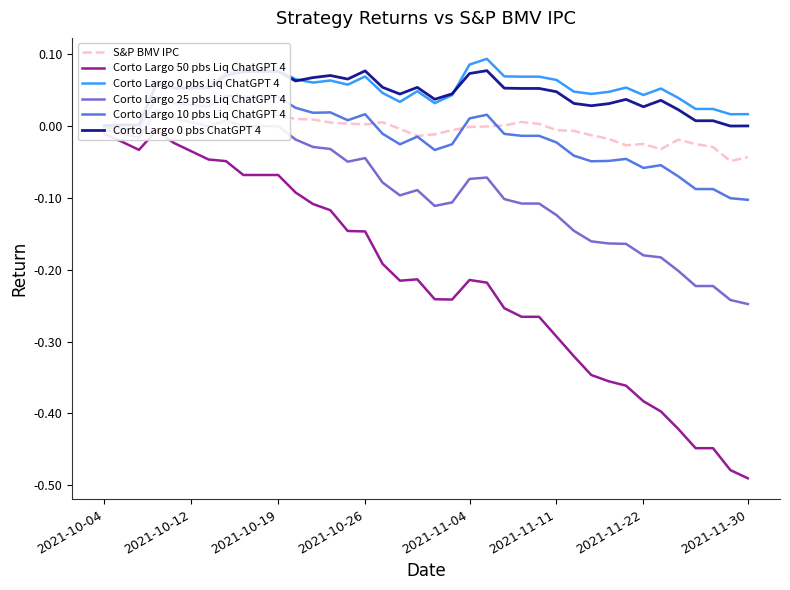

Where does the Corto Largo 0 pbs ChatGPT 4 series first go above 0?

2021-10-12